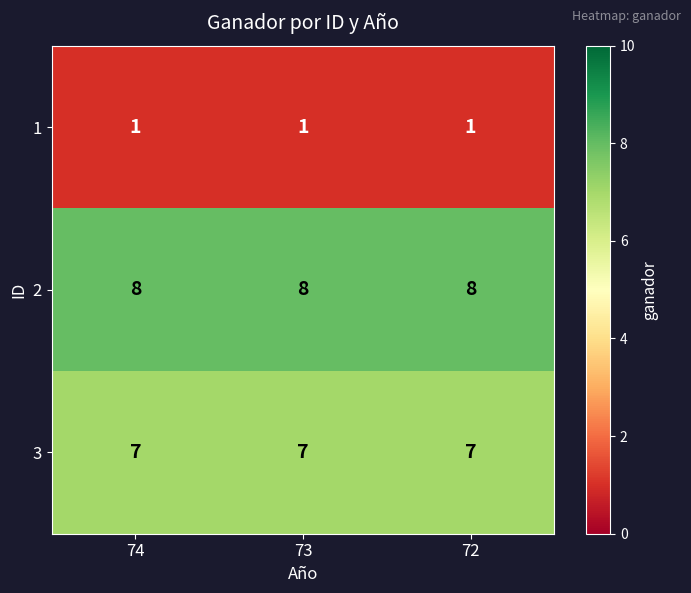

What is the spread (max minus min) of values at 72?

7